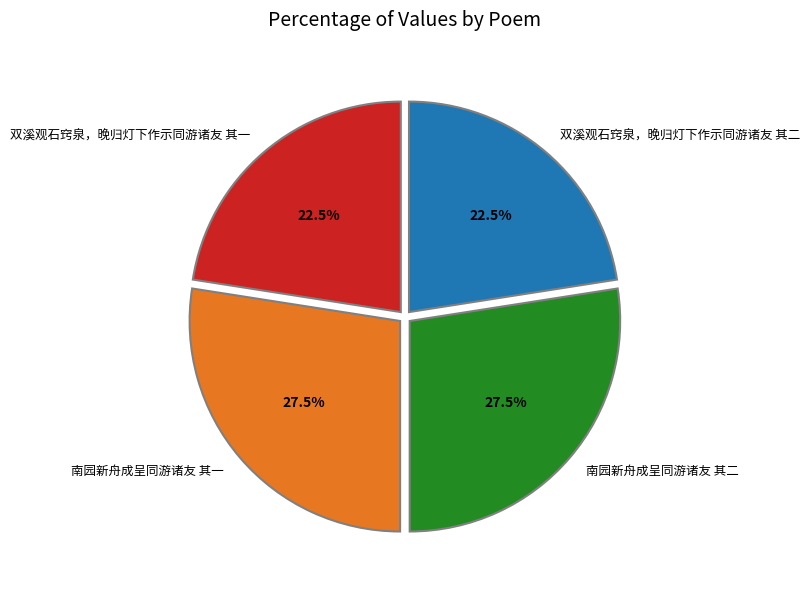

What is the ratio of the value at 南园新舟成呈同游诸友 其一 to the value at 南园新舟成呈同游诸友 其二?

1.0